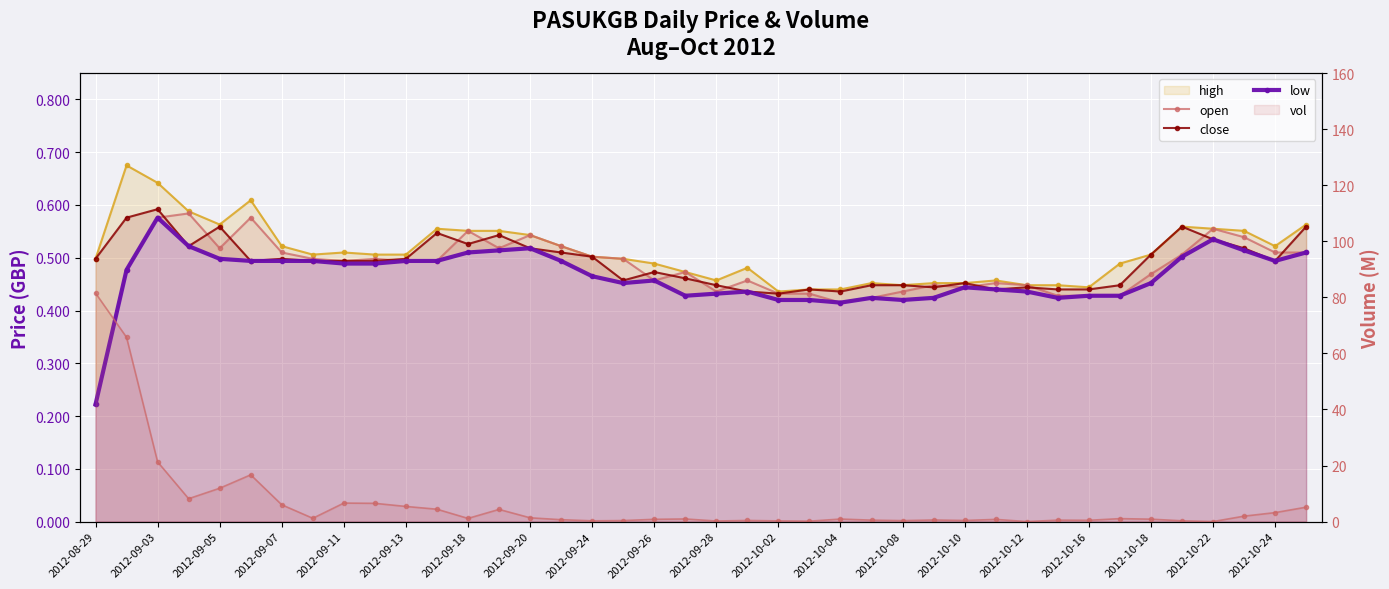

True or false: vol has a value of 0.3 at 2012-09-24.

True